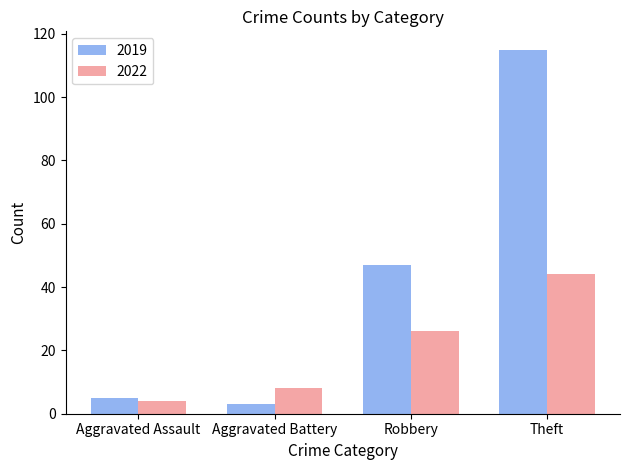

Reading left to right, extract all data points from this chart.

2019: Aggravated Assault=5	Aggravated Battery=3	Robbery=47	Theft=115
2022: Aggravated Assault=4	Aggravated Battery=8	Robbery=26	Theft=44